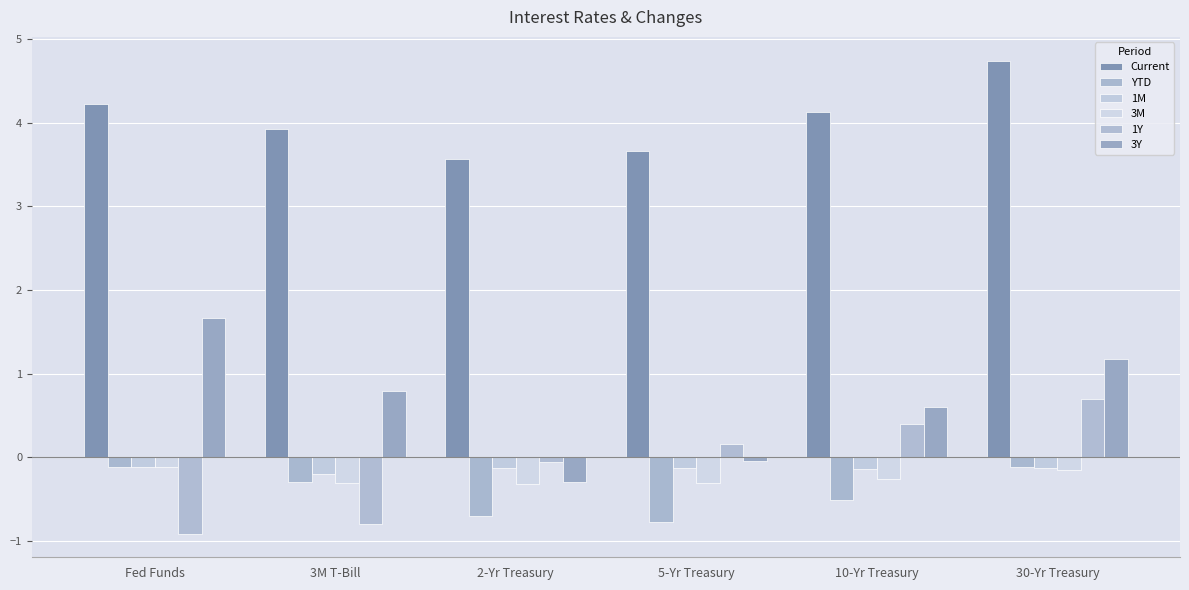

How many bars are there in each group?

6